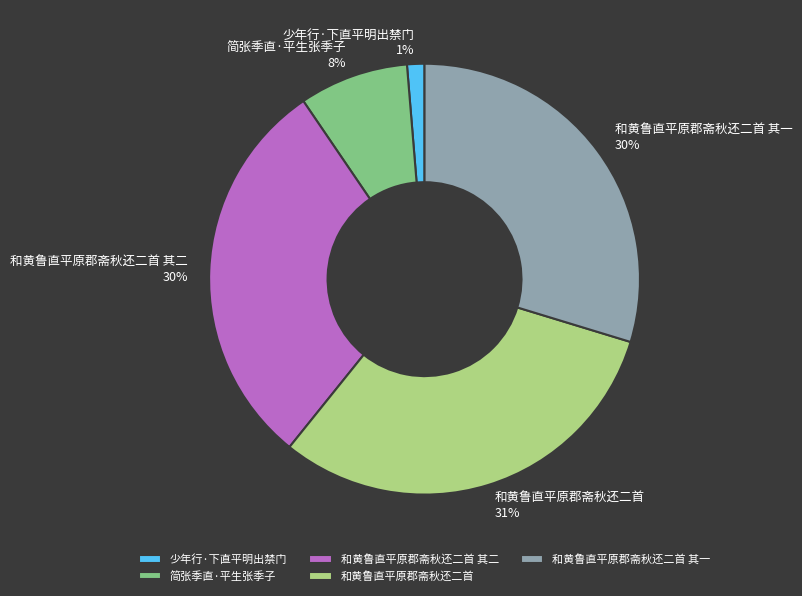

True or false: 和黄鲁直平原郡斋秋还二首 其一 accounts for 30% of the total.

True